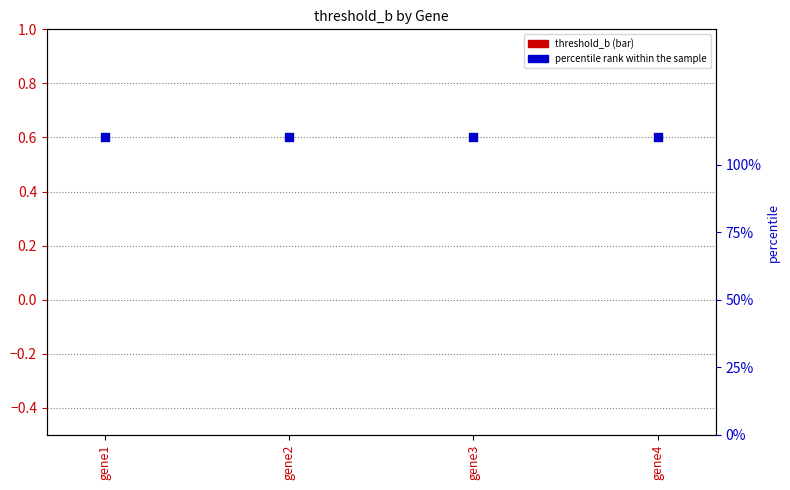

Is the value of percentile rank within the sample at gene3 greater than the value of threshold_b at gene1?

Yes